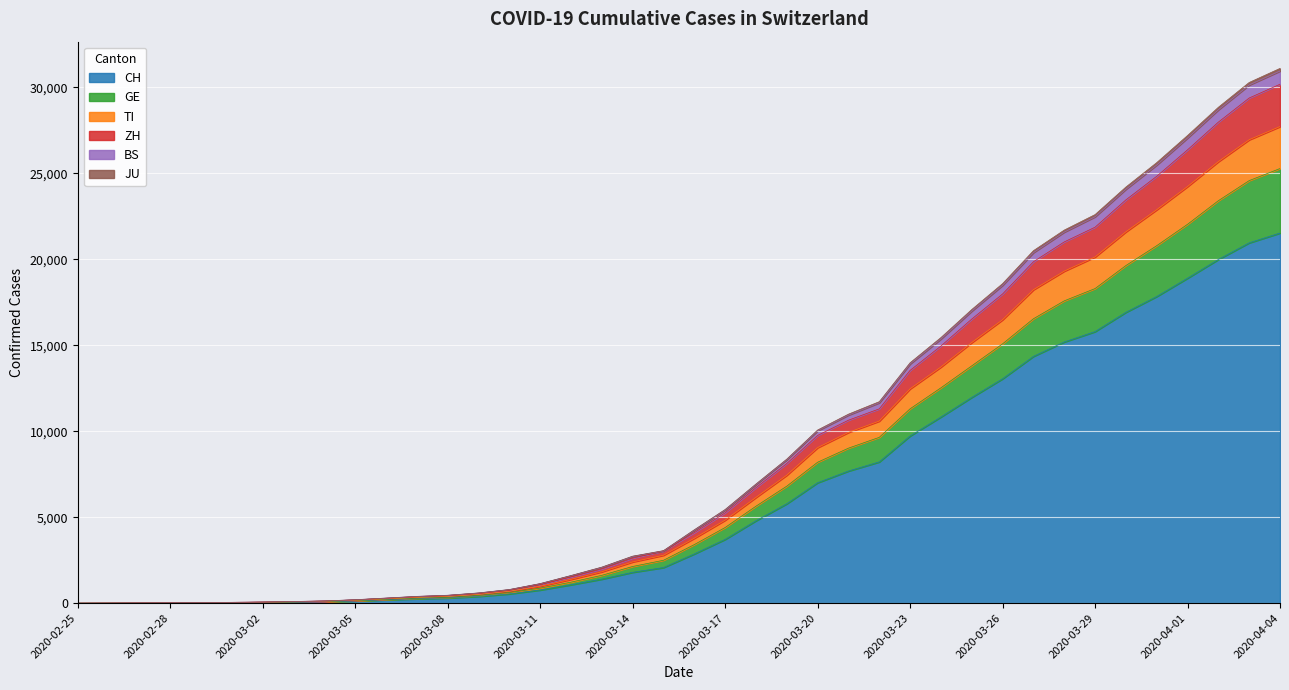

True or false: CH has a value of 396 at 2020-03-09.

True